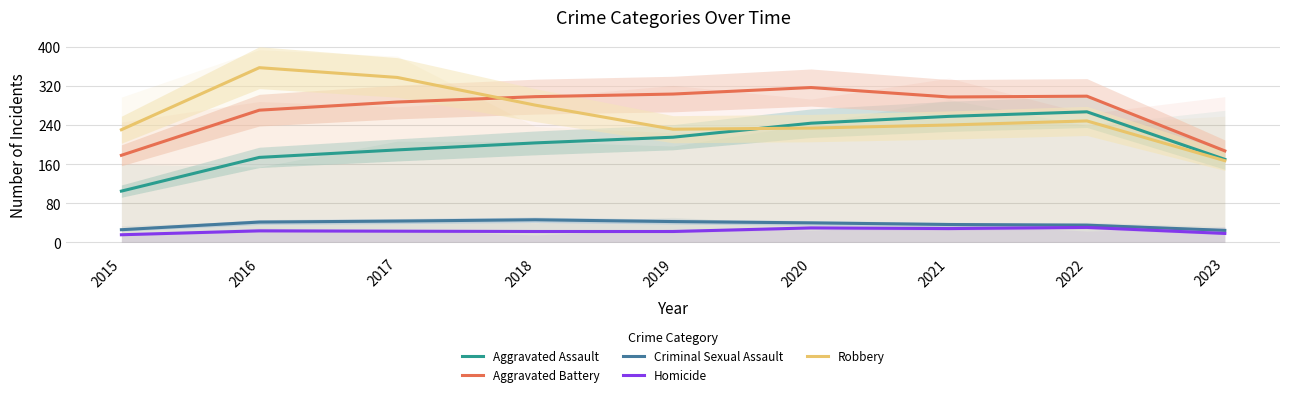

What is the value of the Criminal Sexual Assault point at the 6th from the left?

39.7